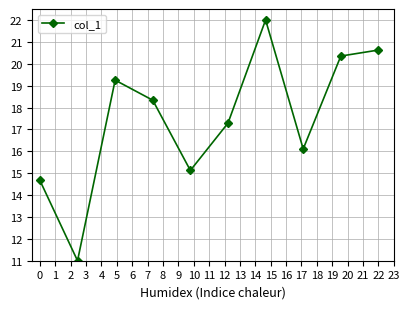

What is the value of the 5th point from the left?

15.1